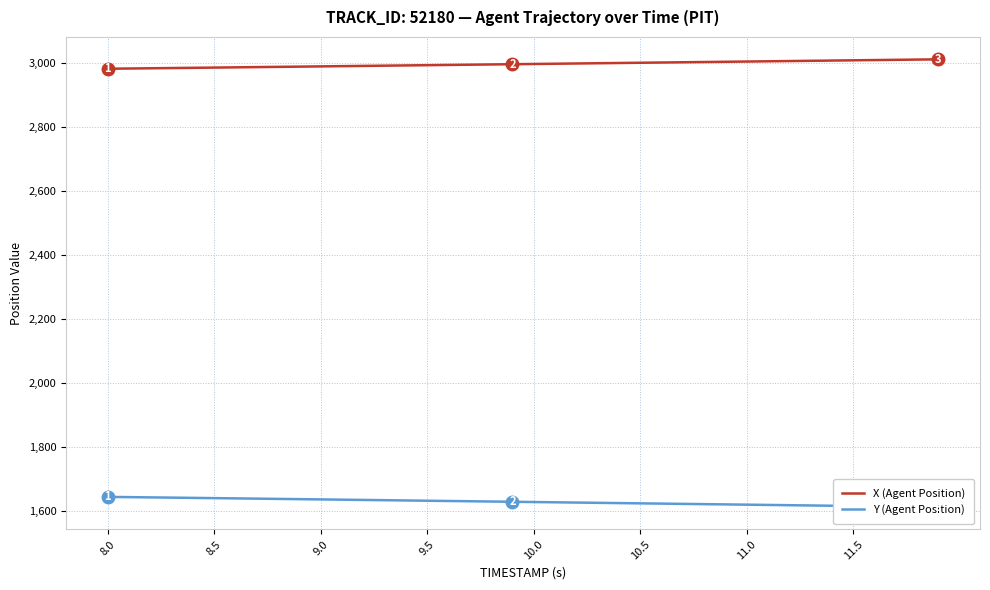

How many data points in Y (Agent Position) are above 1629?

20